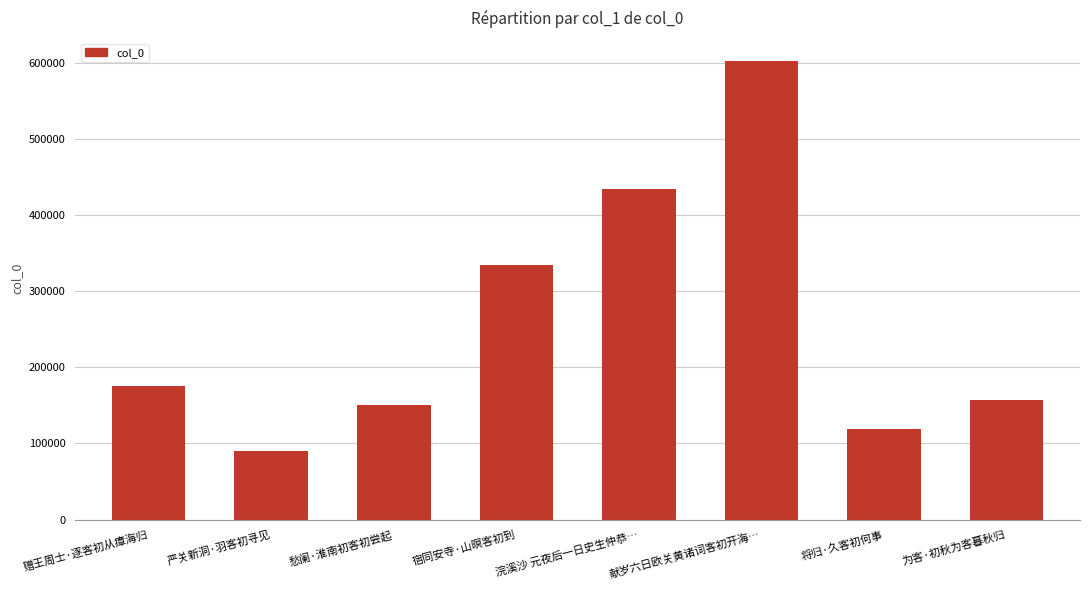

Count the number of categories in the chart.

8